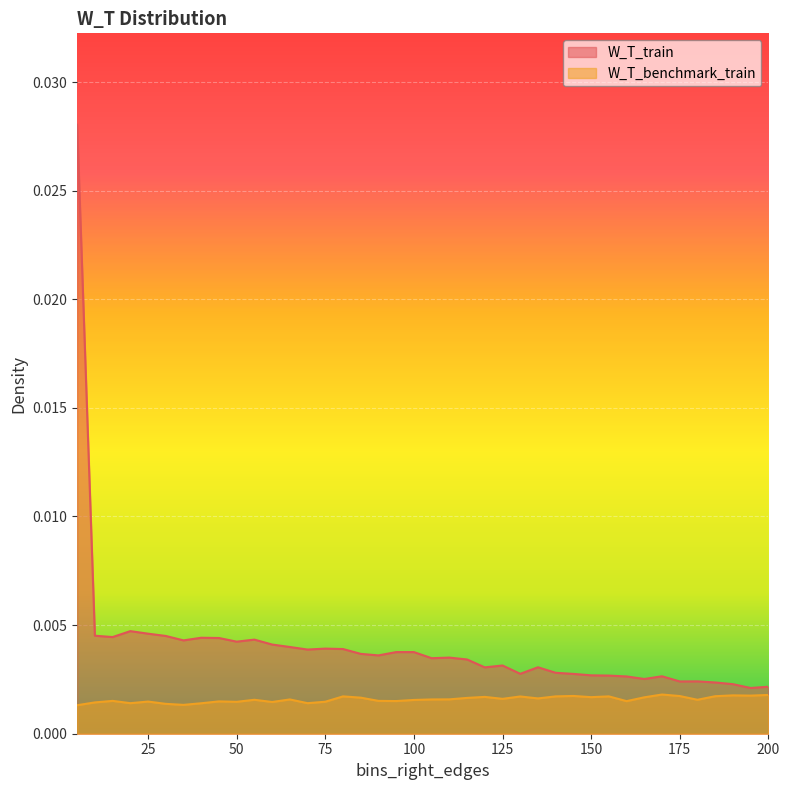

Rank the series by their average value, from lowest to highest.

W_T_benchmark_train, W_T_train